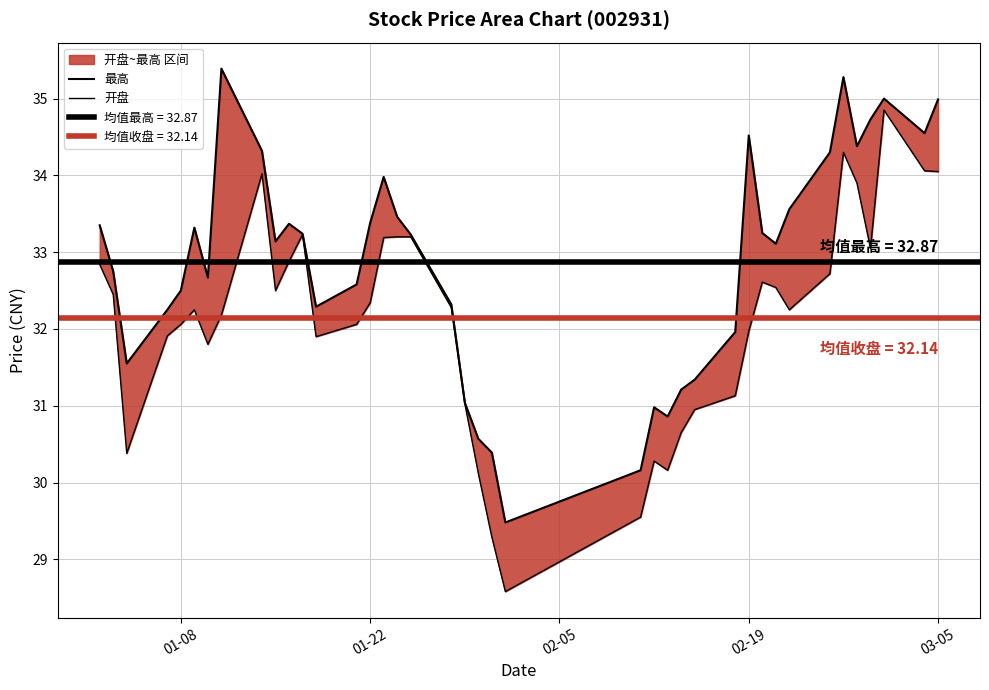

What is the difference between the maximum and minimum values in the 最高 series?

5.9